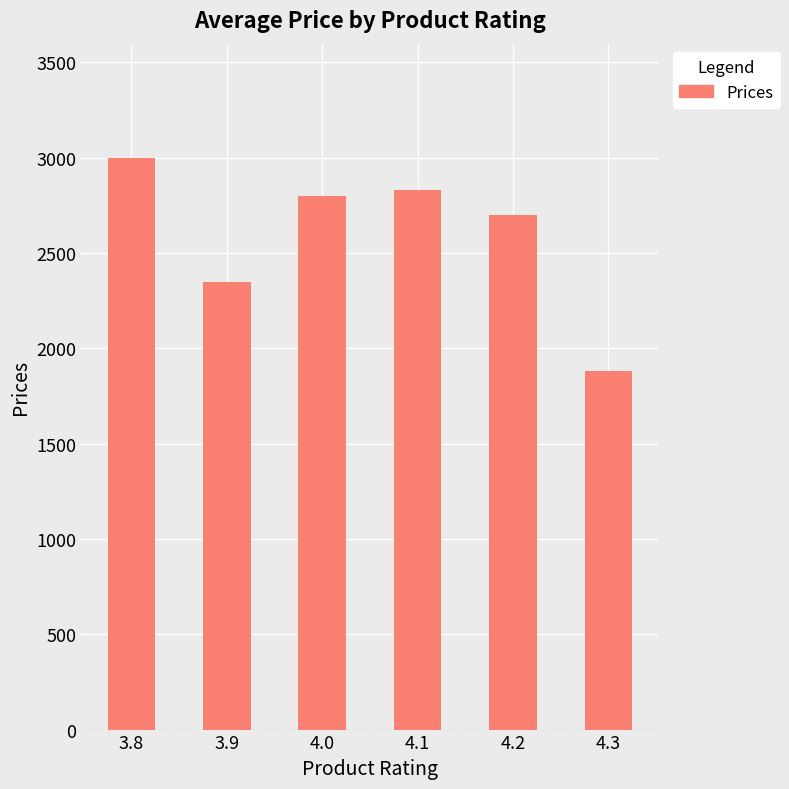

Reading right to left, what are all the values shown in this chart?

4.3=1879	4.2=2699	4.1=2832	4.0=2799	3.9=2349	3.8=2999